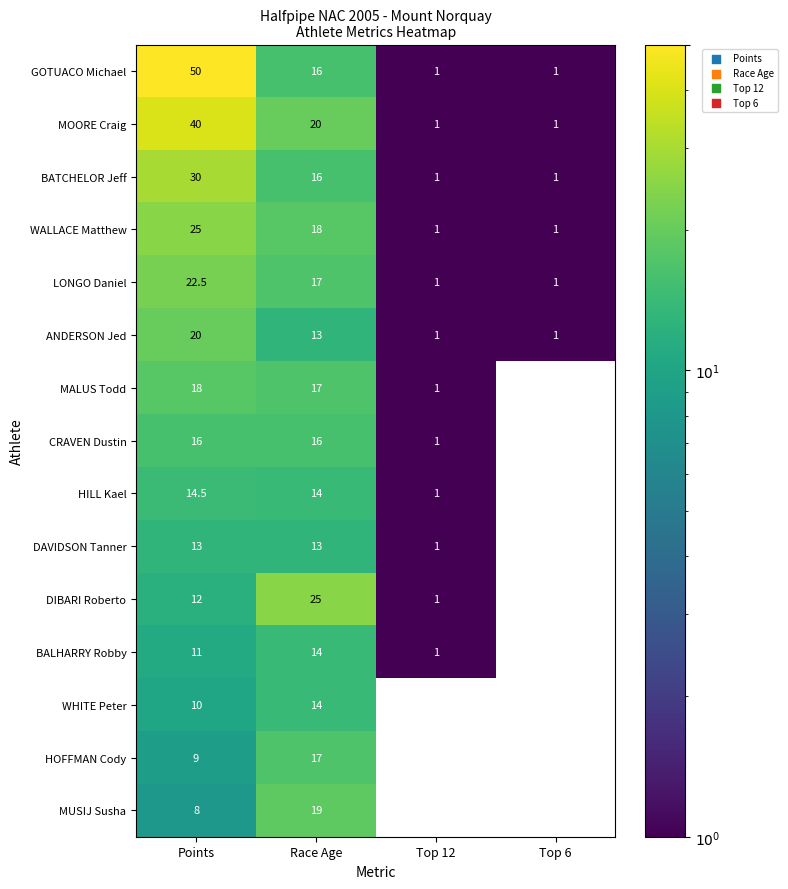

What is the sum of the WALLACE Matthew values at Top 6 and Top 12?

2.0